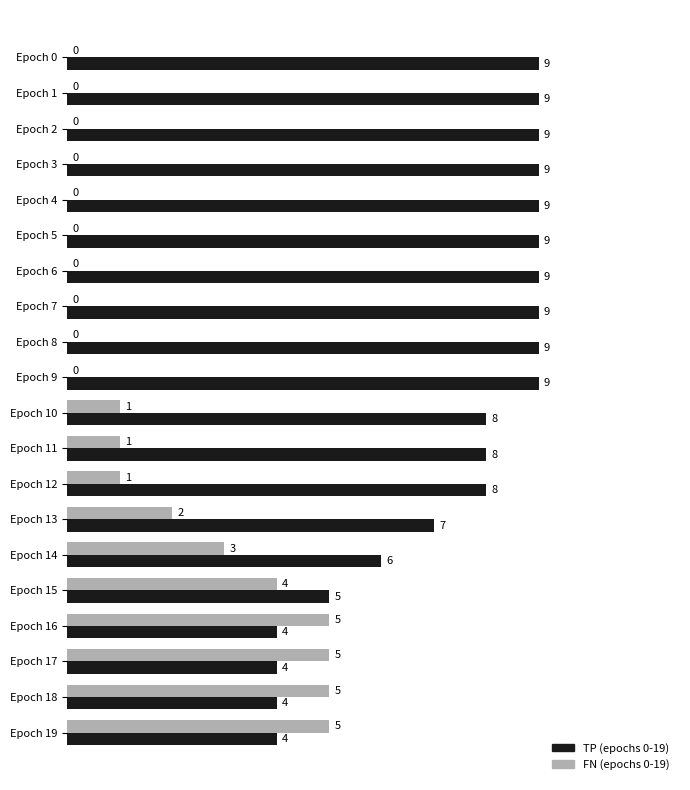

True or false: FN (epochs 0-19) has a value of 0 at Epoch 8.

True